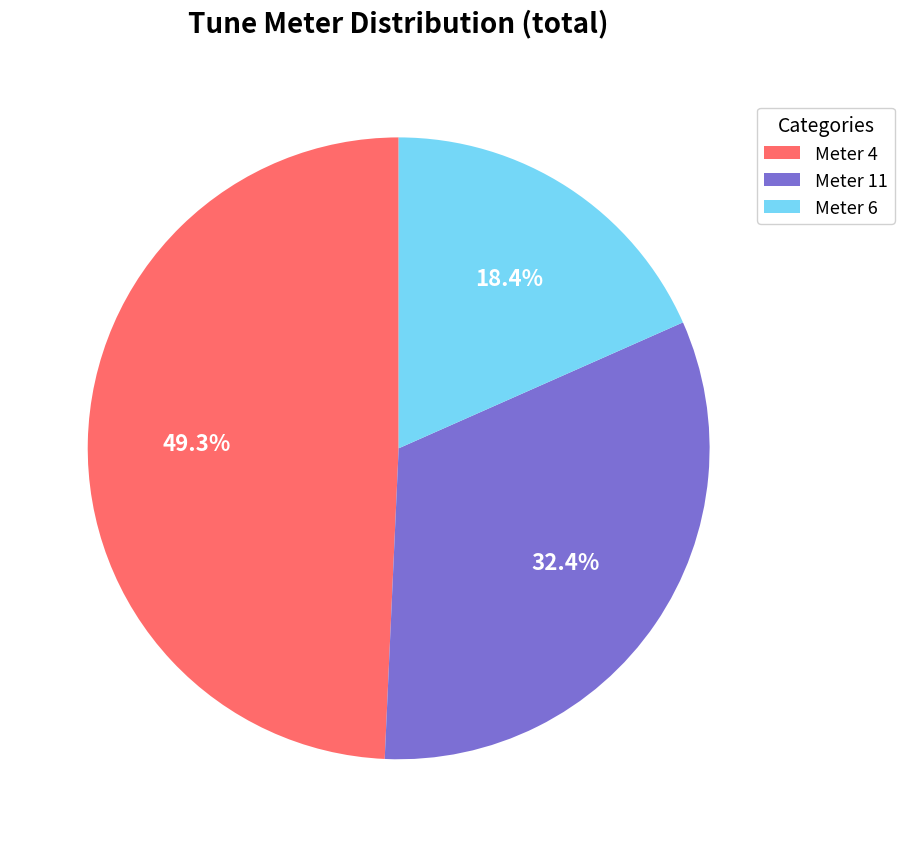

What is the ratio of the value at Meter 6 to the value at Meter 11?

0.6